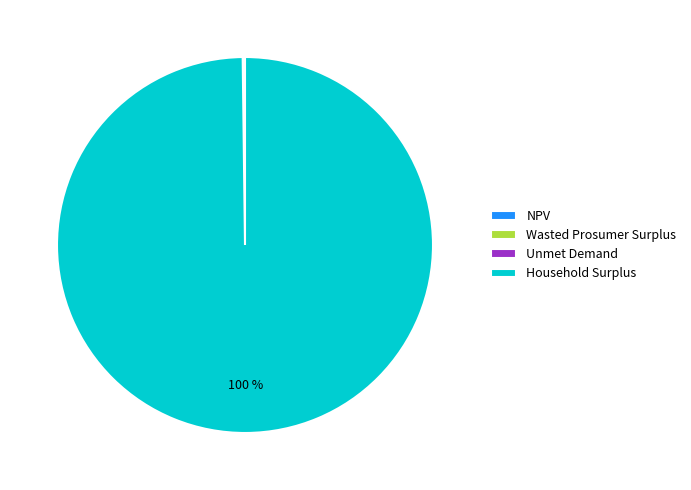

To the nearest percent, what is the average slice percentage?

25%